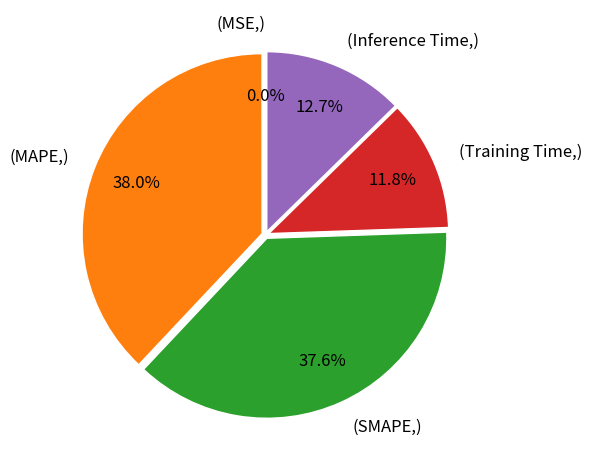

Which has a higher value, (MAPE,) or (Inference Time,)?

(MAPE,)